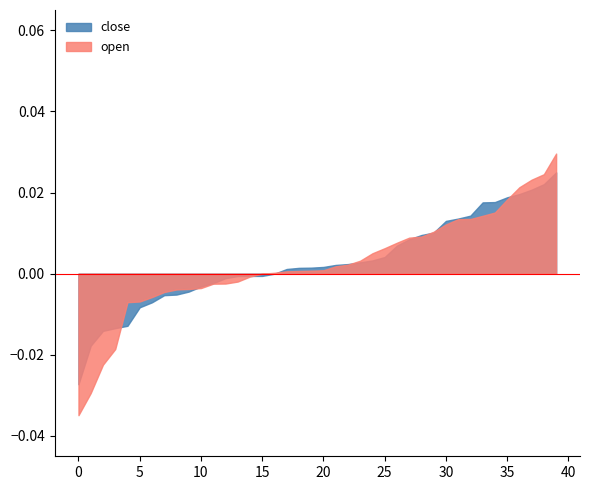

Which series has the widest spread of values?

open